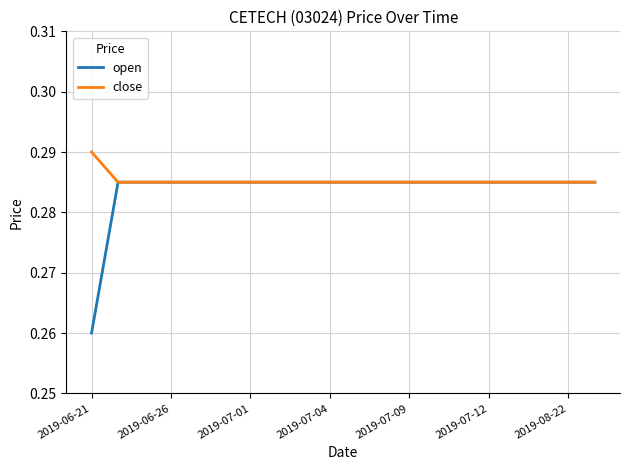

How many lines are shown in the chart?

2